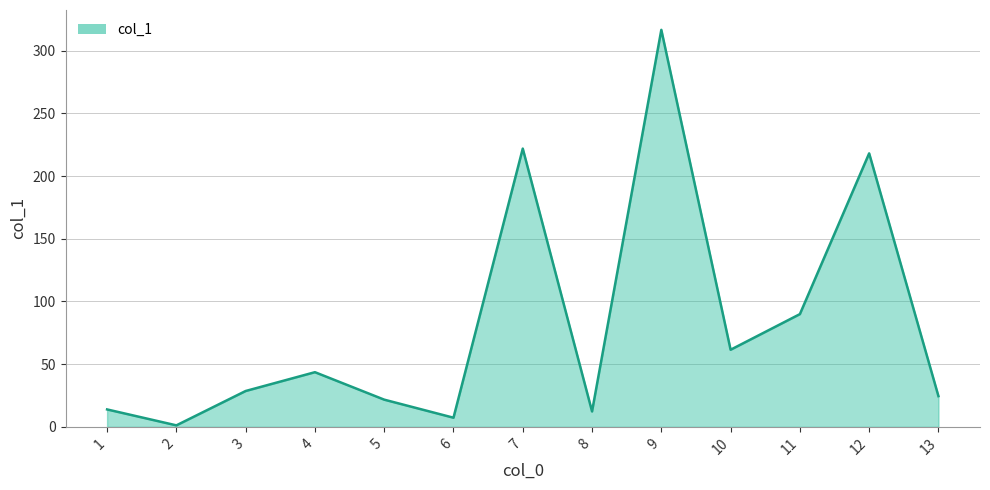

What is the greatest value displayed?

316.6